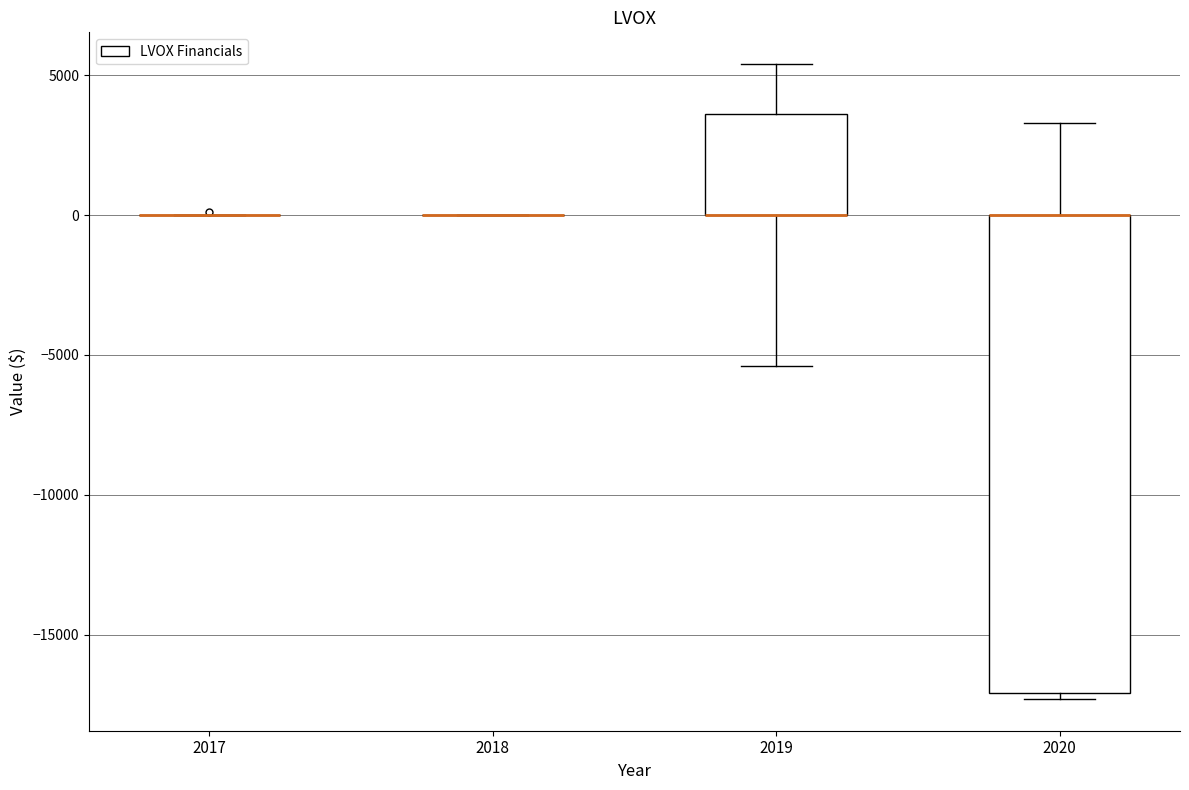

Reading left to right, transcribe this box plot: for each box, give where its median line is, the range the box spans, and where its two whiskers end, as read against the y-axis. The values are not printed on the chart, so give them approximately, as read against the axis.

2017: box collapsed to a line at 0, whiskers 0 to 0
2018: box collapsed to a line at 0, whiskers 0 to 0
2019: median 0 (drawn on the box's lower edge), box 0 to 3500, whiskers -5500 to 5500
2020: median 0 (drawn on the box's upper edge), box -17000 to 0, whiskers -17500 to 3500